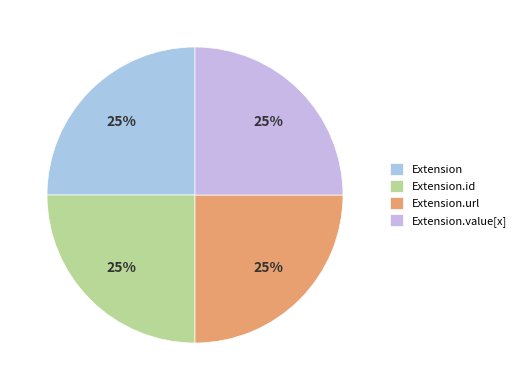

To the nearest percent, what is the difference between the largest and smallest slice percentages?

0%